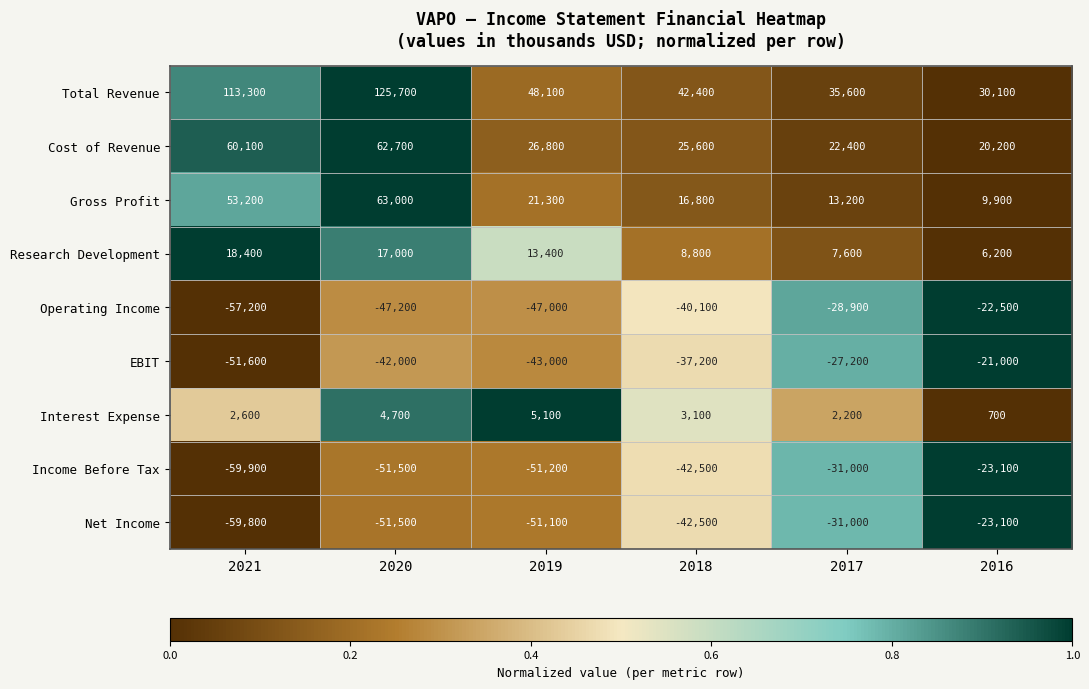

Which category has the highest value across all series?

2020